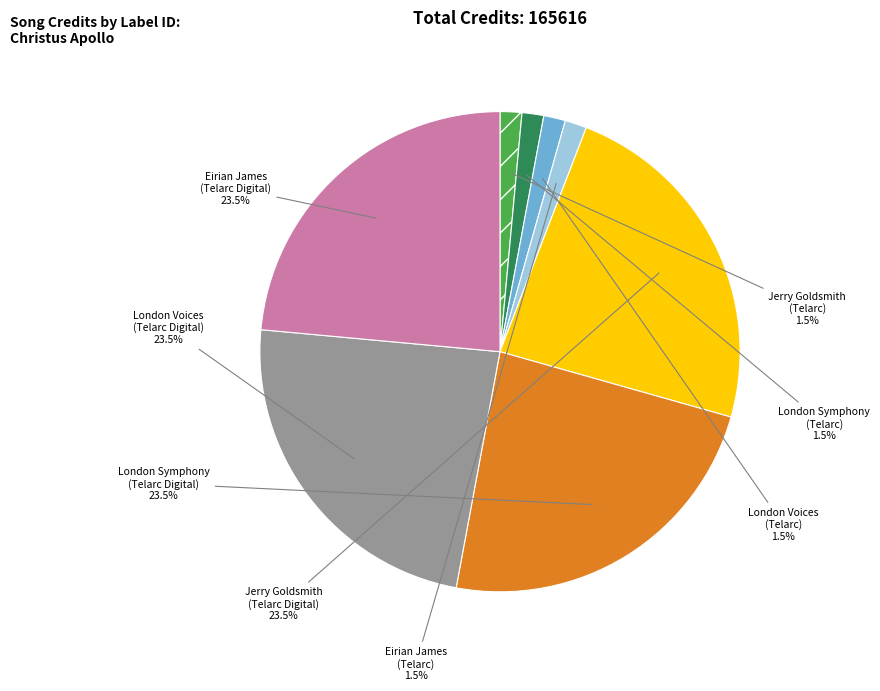

Does any single category account for the majority?

No